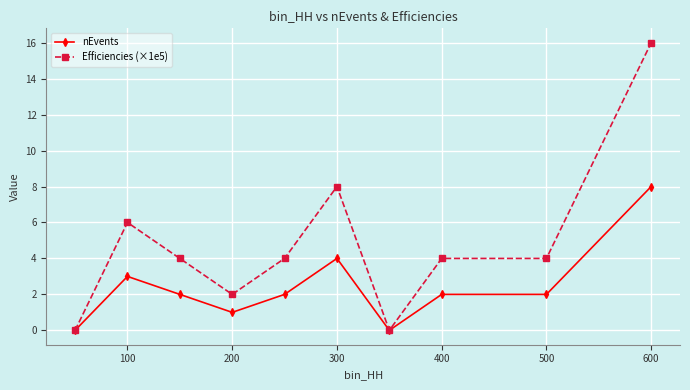

List the series in order of their peak value, lowest first.

nEvents, Efficiencies (×1e5)